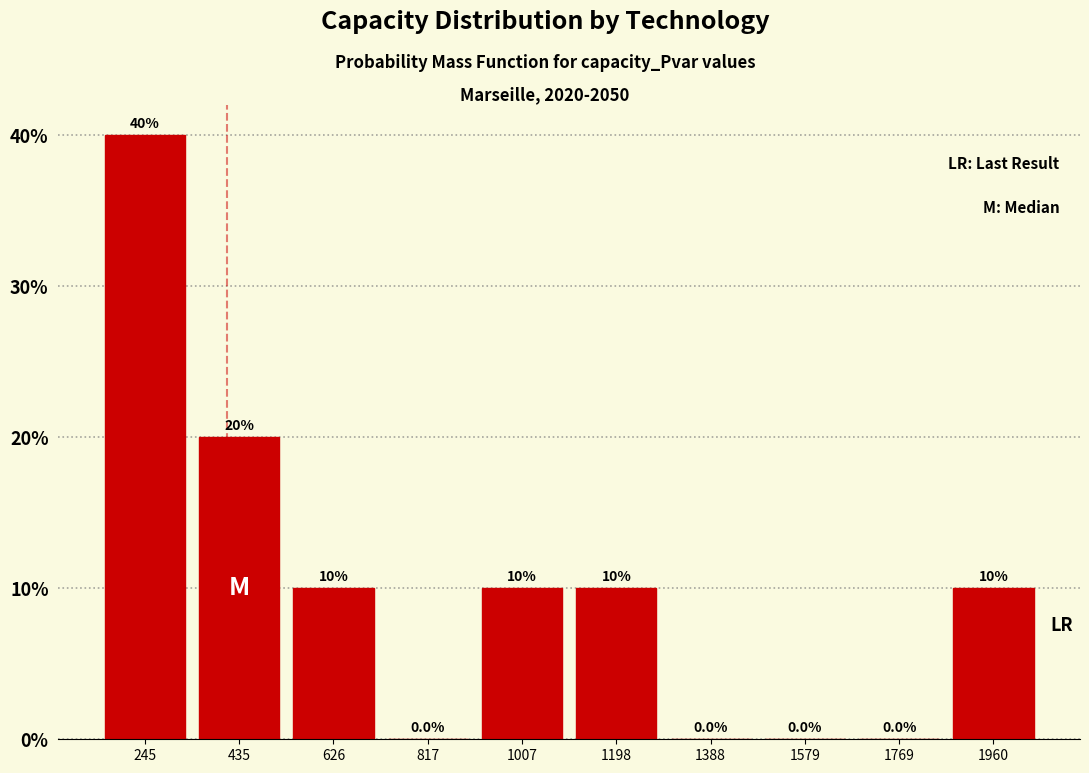

Reading left to right, list every bar in this chart as the range it spans on the x-axis followed by its height. The bar edges are not printed on the chart, so give them approximately, as read against the axis.

160 to 340: 40.0
340 to 540: 20.0
540 to 720: 10.0
720 to 920: 0.0
920 to 1100: 10.0
1100 to 1300: 10.0
1300 to 1480: 0.0
1480 to 1680: 0.0
1680 to 1860: 0.0
1860 to 2060: 10.0